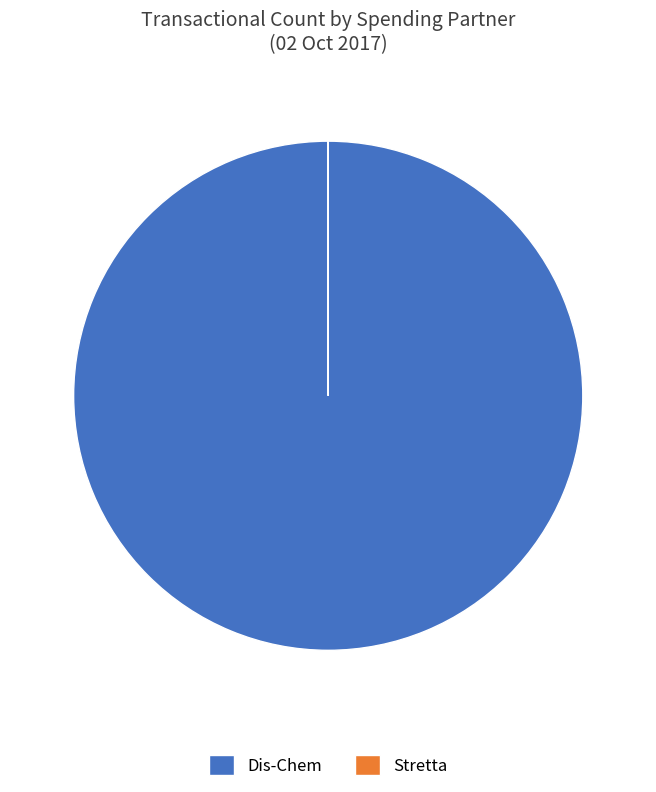

Is there a majority slice in this chart?

Yes